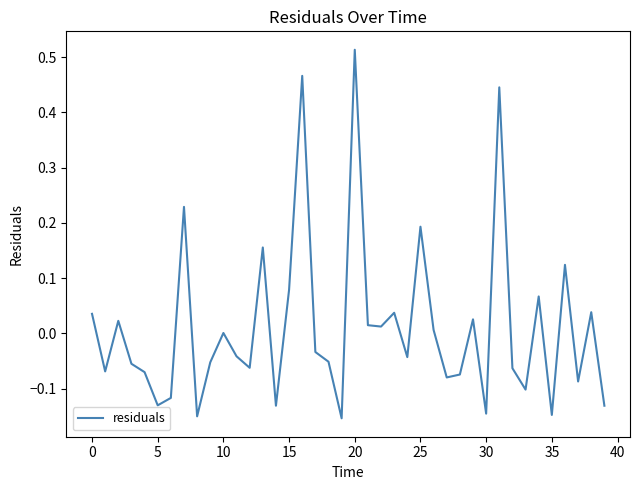

What is the difference between the maximum and minimum values?

0.7